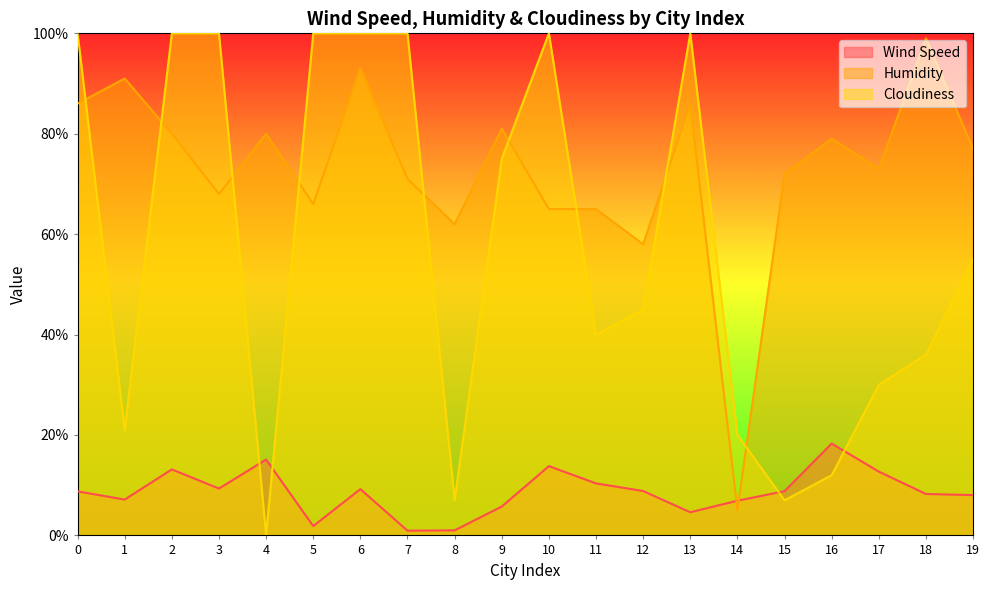

The value of Cloudiness at 13 is 162.1. True or false?

False